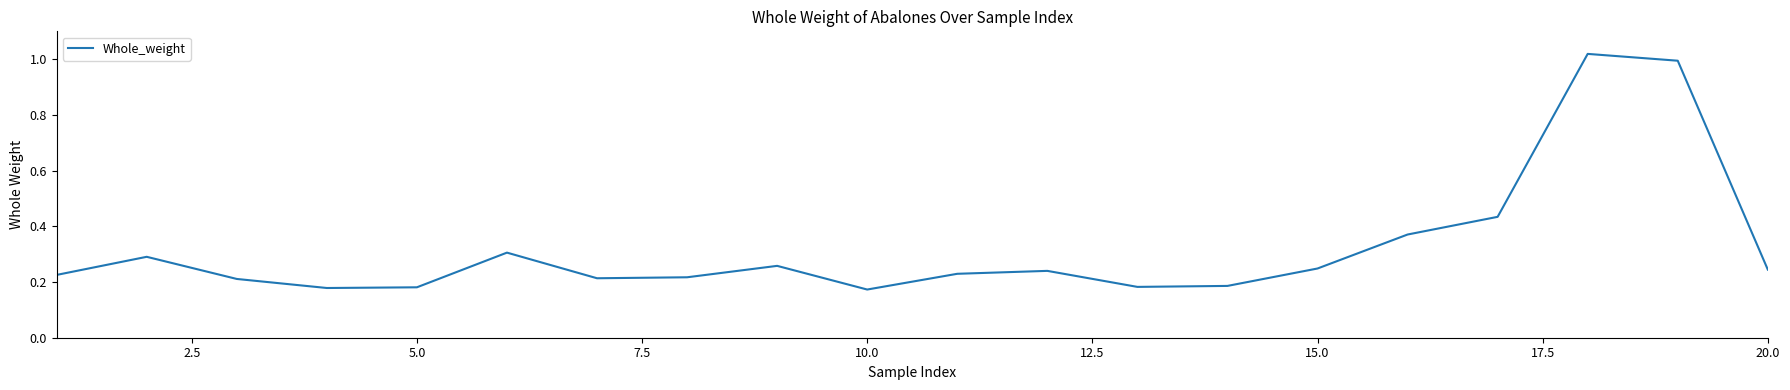

What is the difference between the second highest and minimum values?

0.8